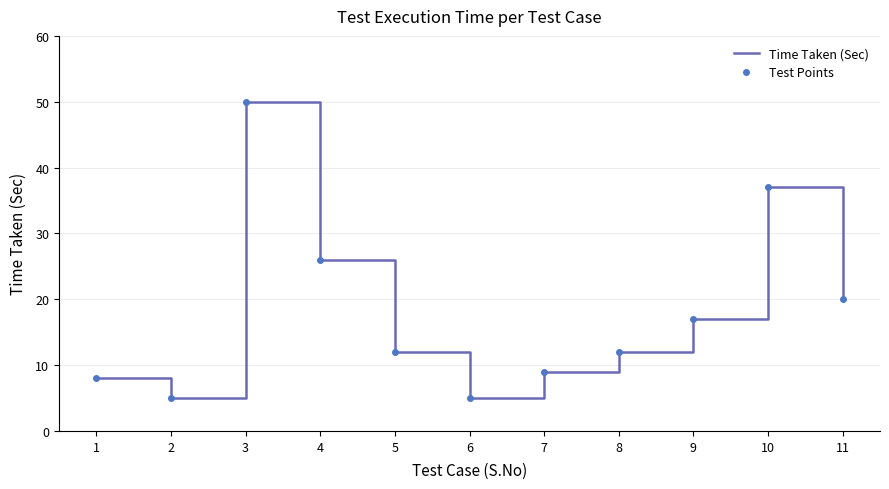

How many data points in Test Points are less than 12?

4